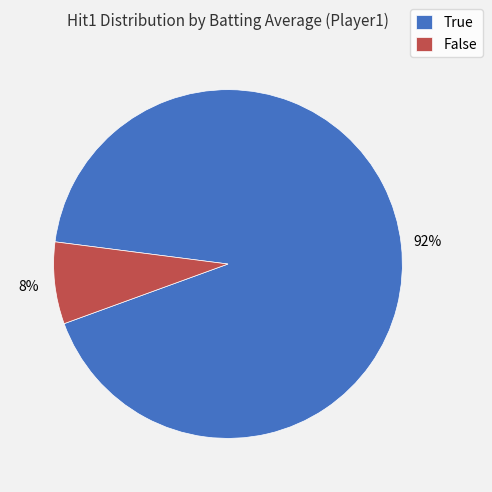

Which slice represents more than half of the pie?

True